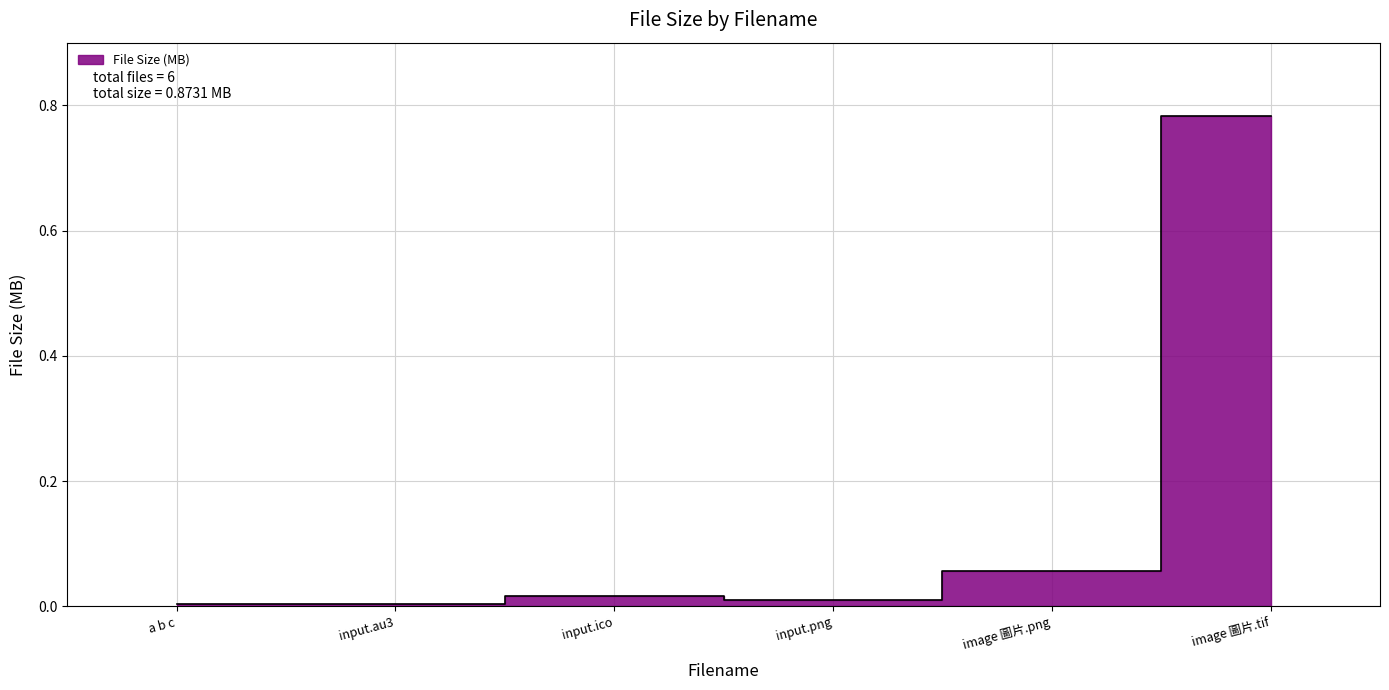

What is the sum of all values?

0.9